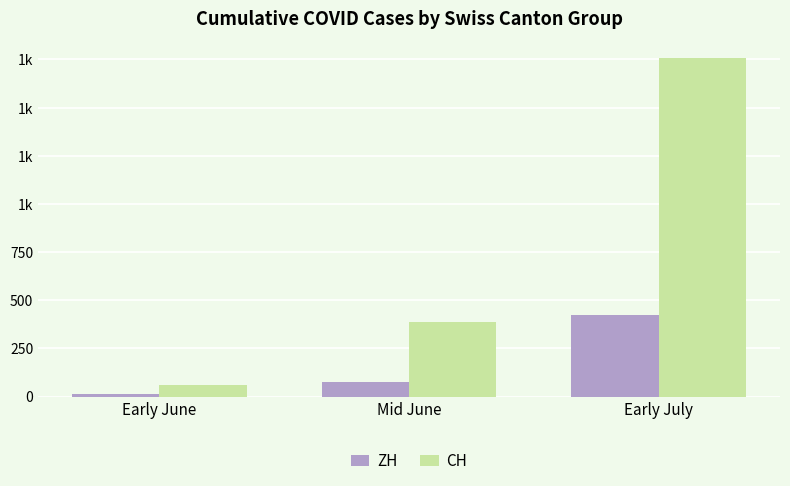

What are all the series names shown in the legend?

ZH, CH